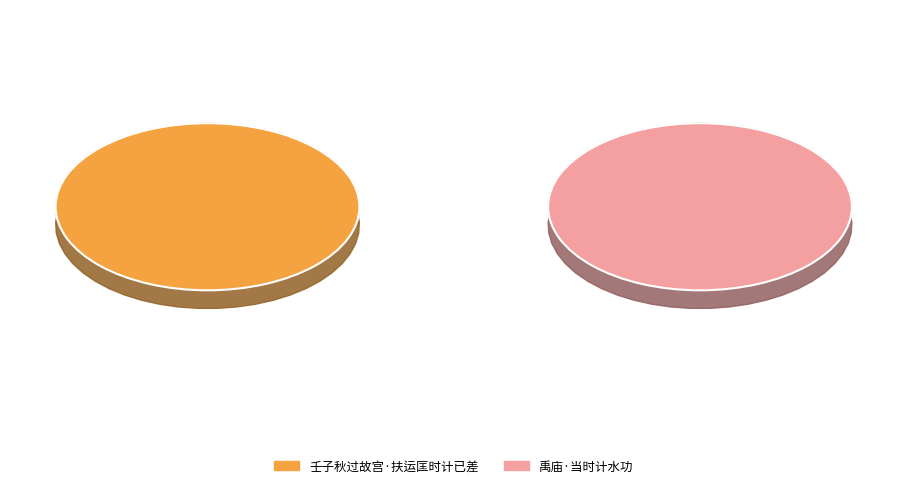

Is the sum of 禹庙·当时计水功 and 壬子秋过故宫·扶运匡时计已差 greater than half?

Yes